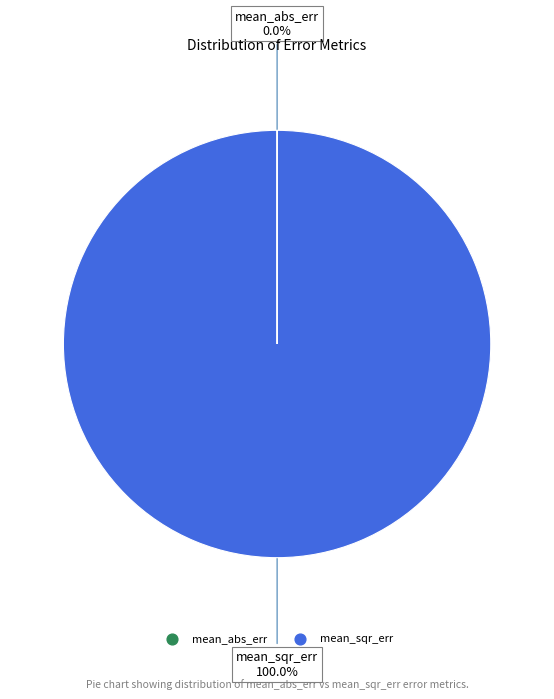

Is mean_sqr_err the majority of the pie?

Yes